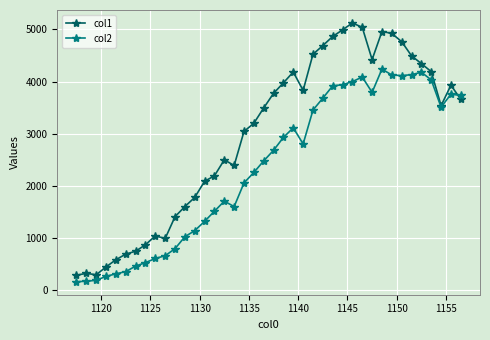

List the series in order of their peak value, lowest first.

col2, col1